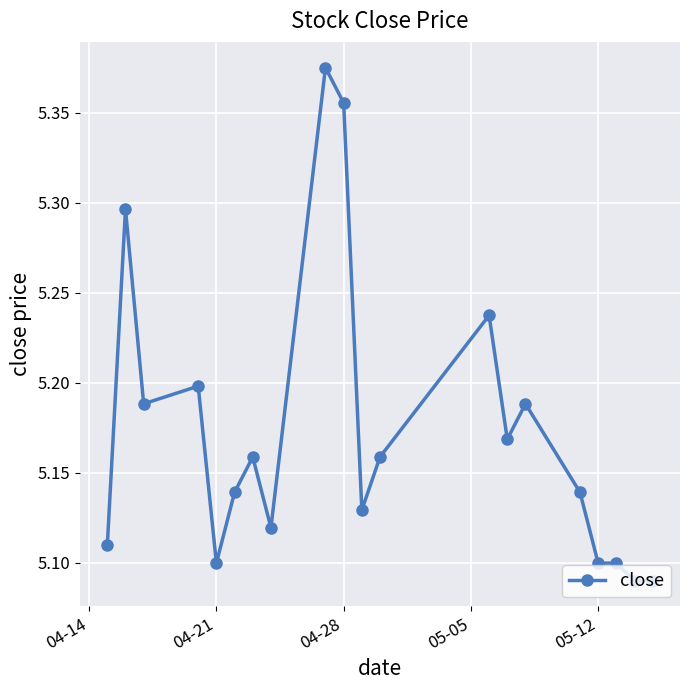

True or false: there are more than 1 points higher than both neighbors.

True